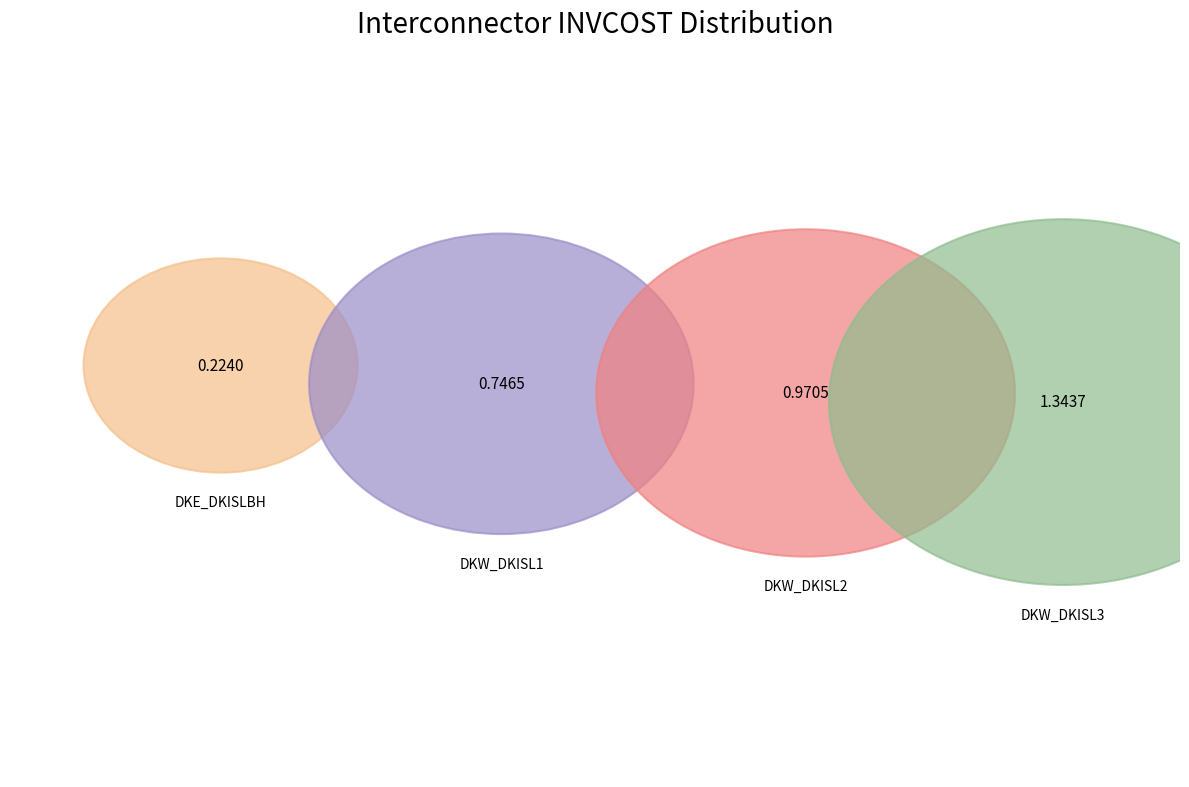

True or false: TB_ELCC_DKW_DKISL2_01 accounts for 40% of the total.

False